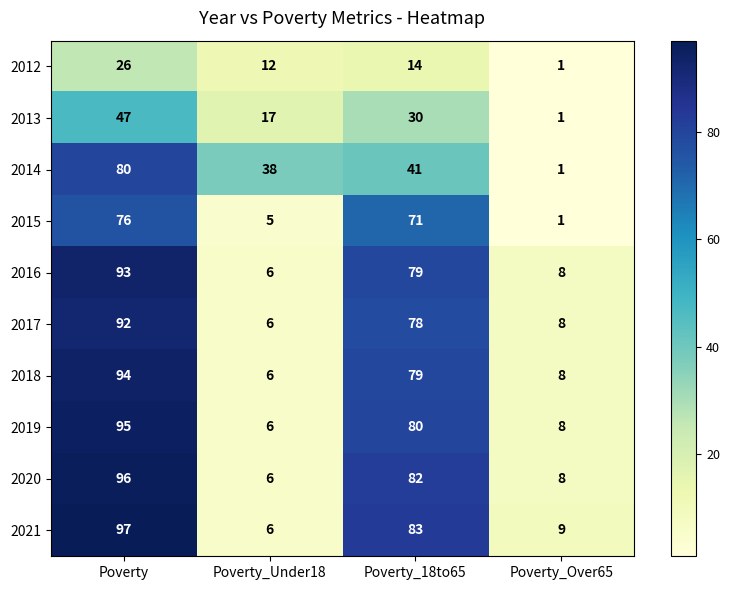

At which label does 2012 first exceed 14?

Poverty